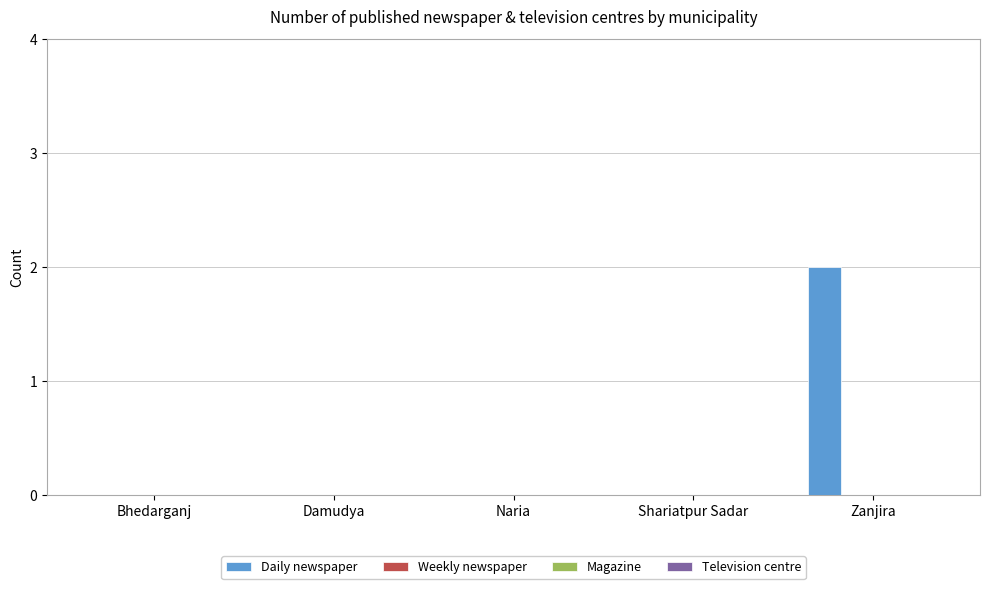

How many categories are shown in the chart?

5